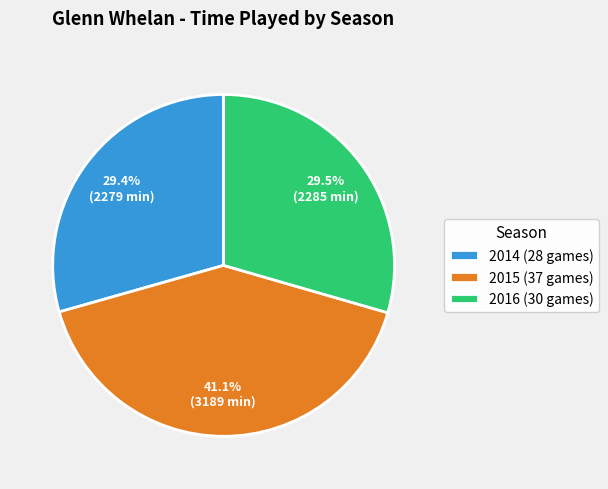

Which has a higher value, 2015 (37 games) or 2014 (28 games)?

2015 (37 games)